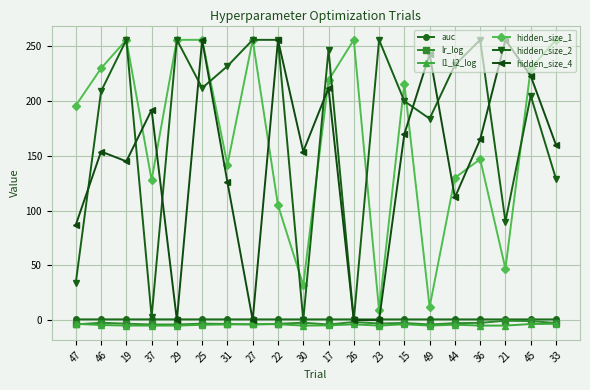

What is the value of the auc point at the 13th from the left?

0.7